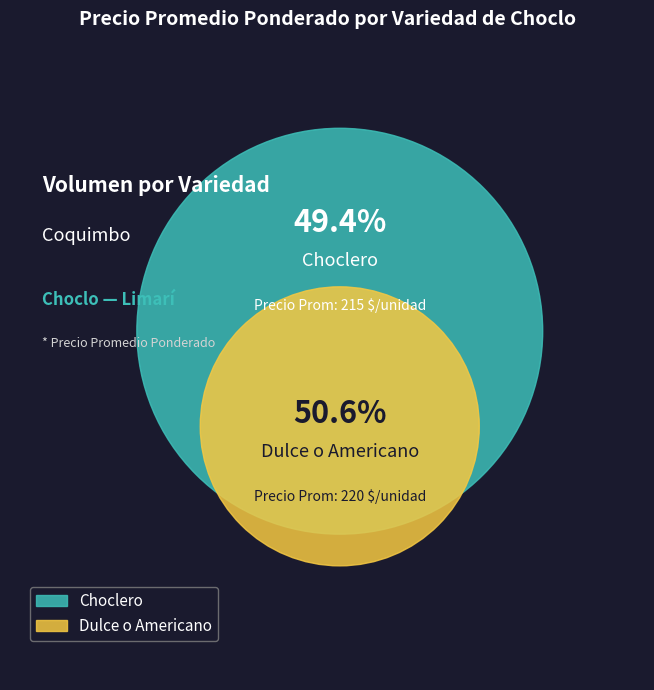

What is the largest slice in the pie chart?

Dulce o Americano